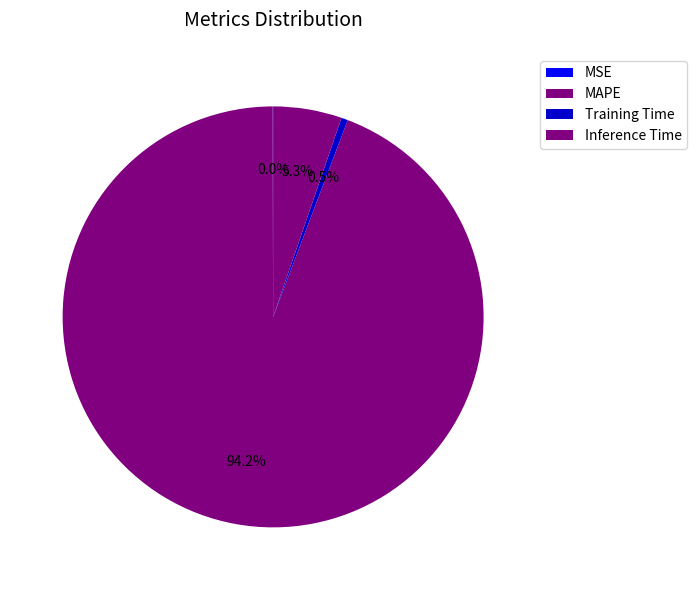

Rank the categories by value from lowest to highest.

MSE, Training Time, Inference Time, MAPE